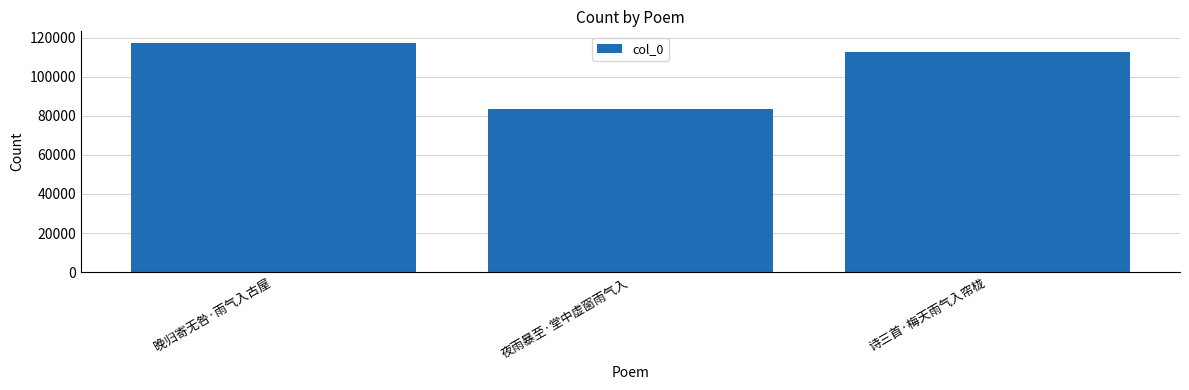

How many distinct data groups are displayed?

1